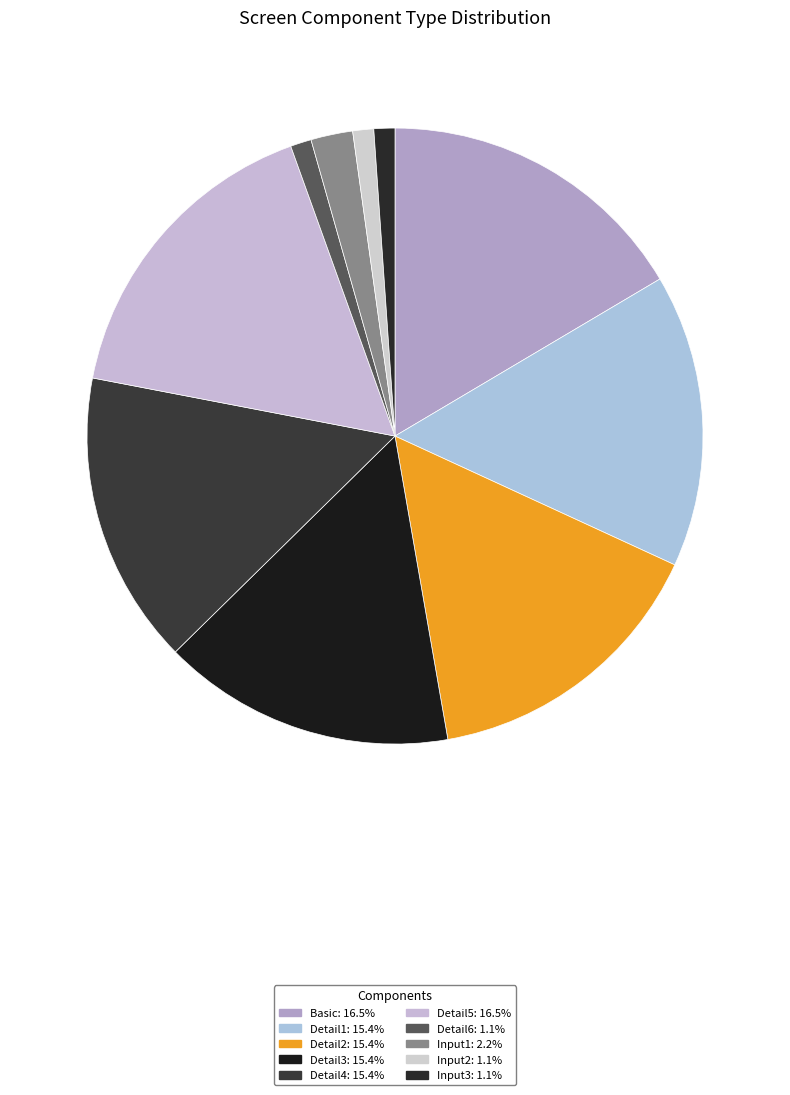

How many segments does this pie chart have?

10